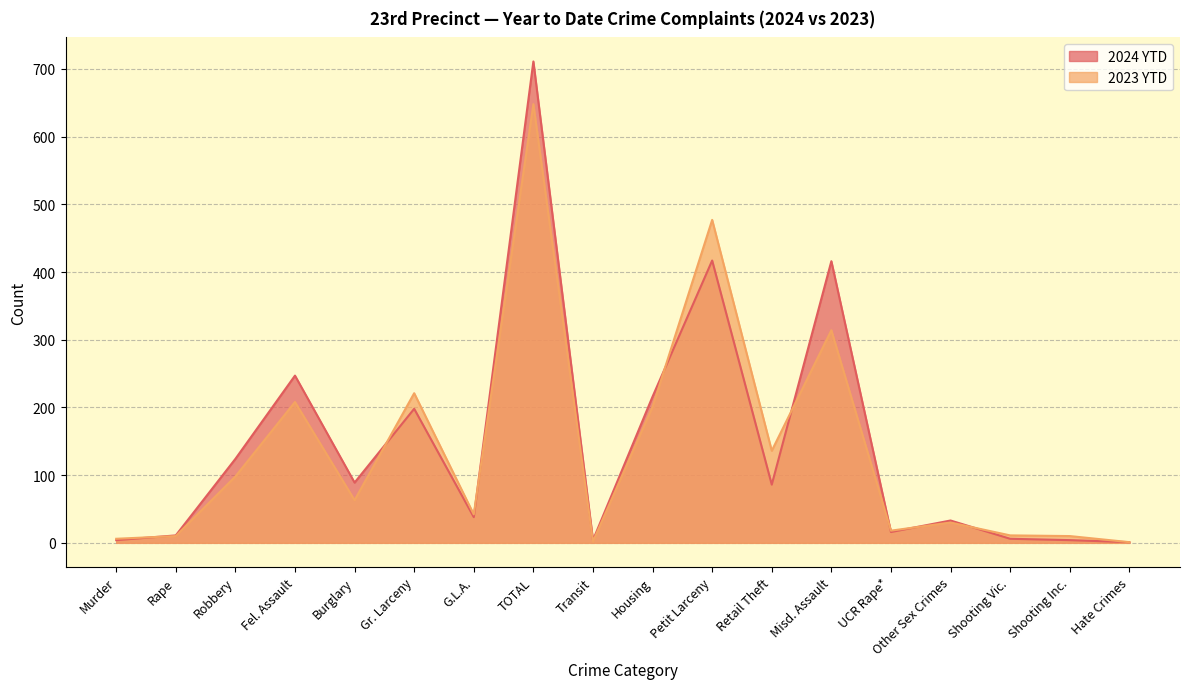

Which has a higher value, Housing or Robbery?

Housing